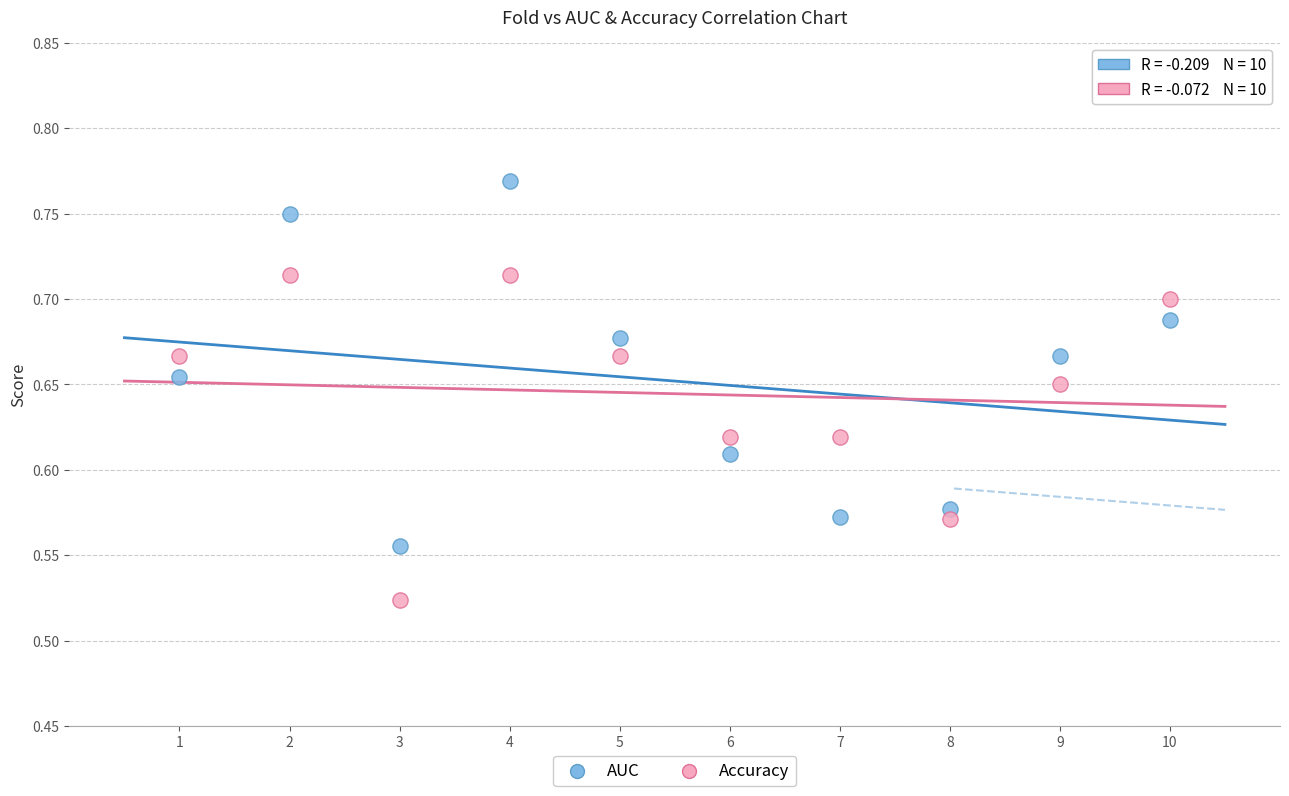

Across all data points, what is the range of X values (max minus min)?

9.0